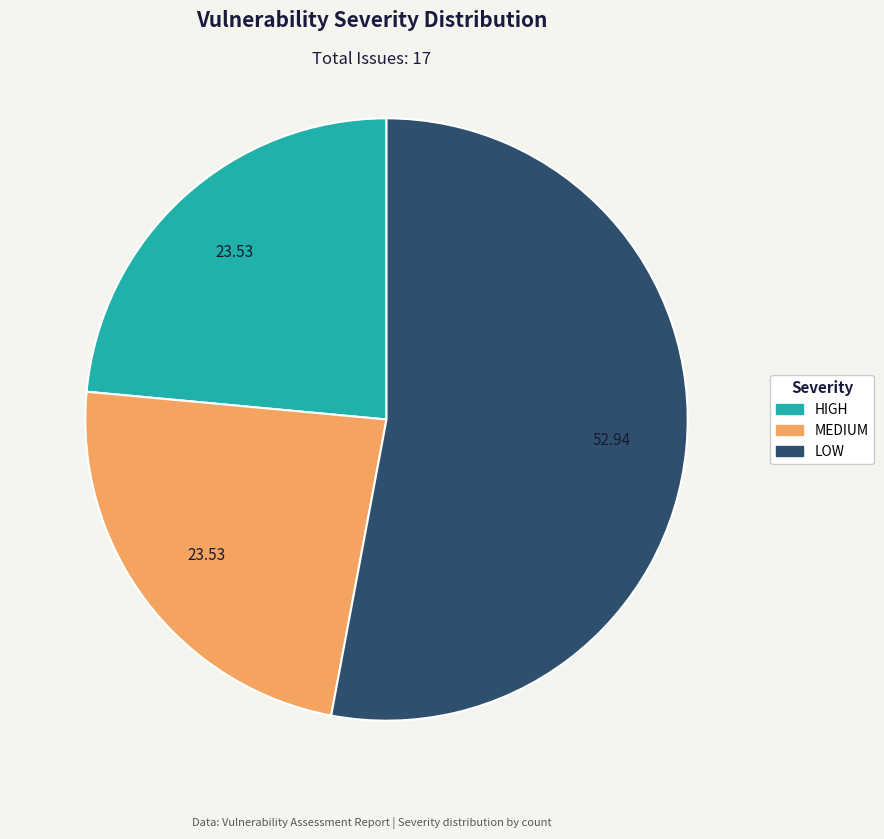

Is LOW the majority of the pie?

Yes